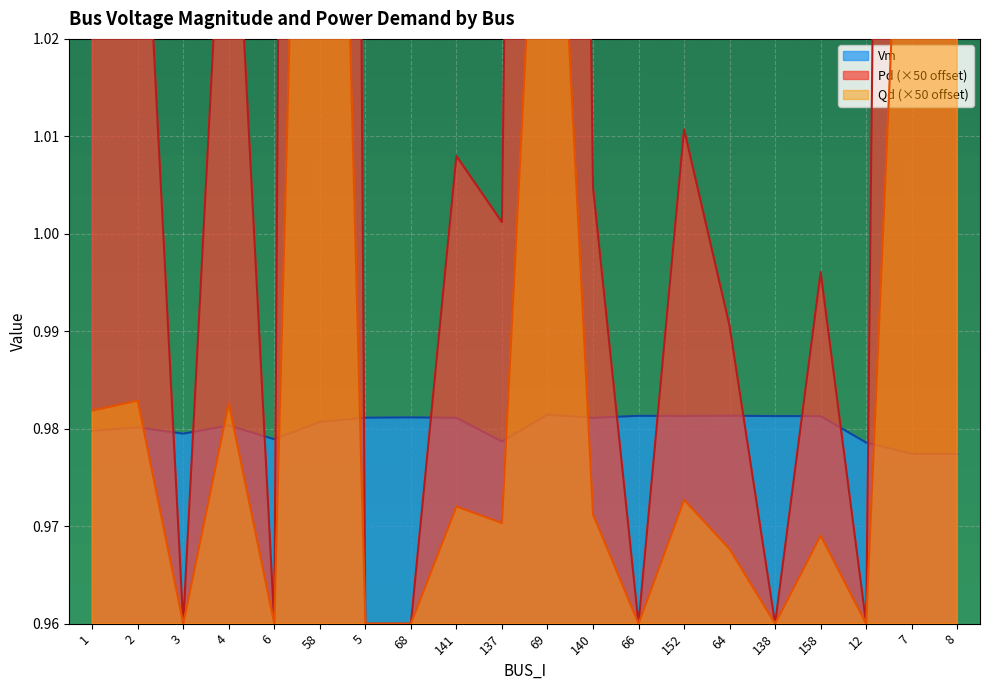

True or false: Vm and Qd intersect in this chart.

True